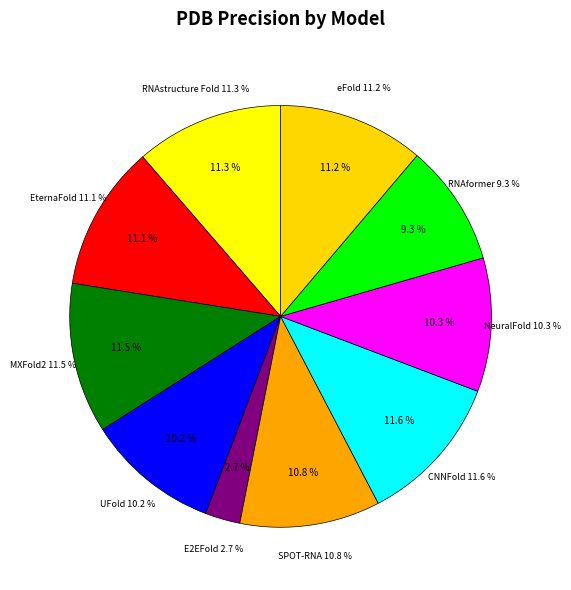

Does RNAformer represent more than half of the total?

No